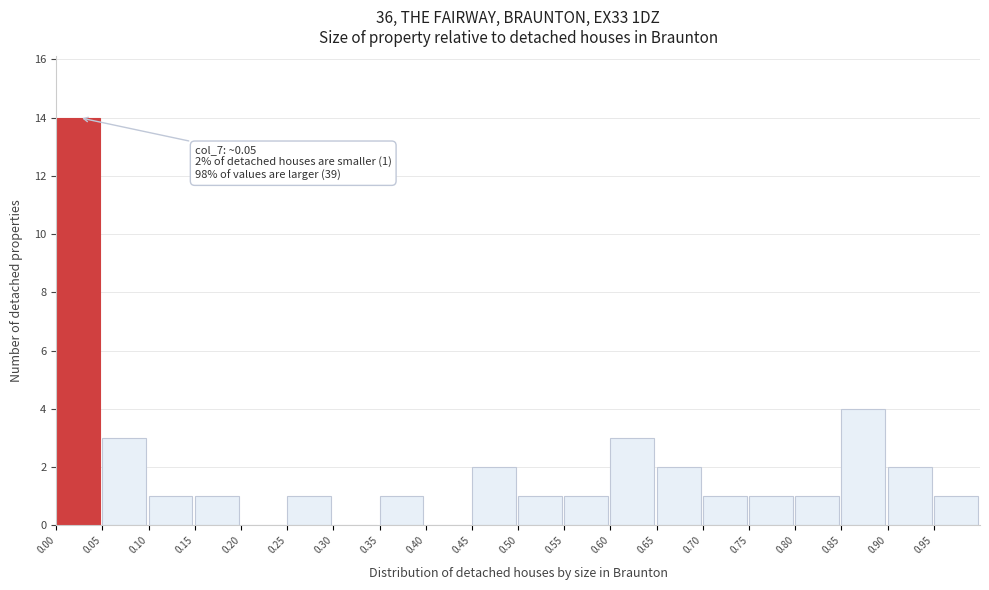

Which range on the x-axis has the tallest bar?

0.00 to 0.05